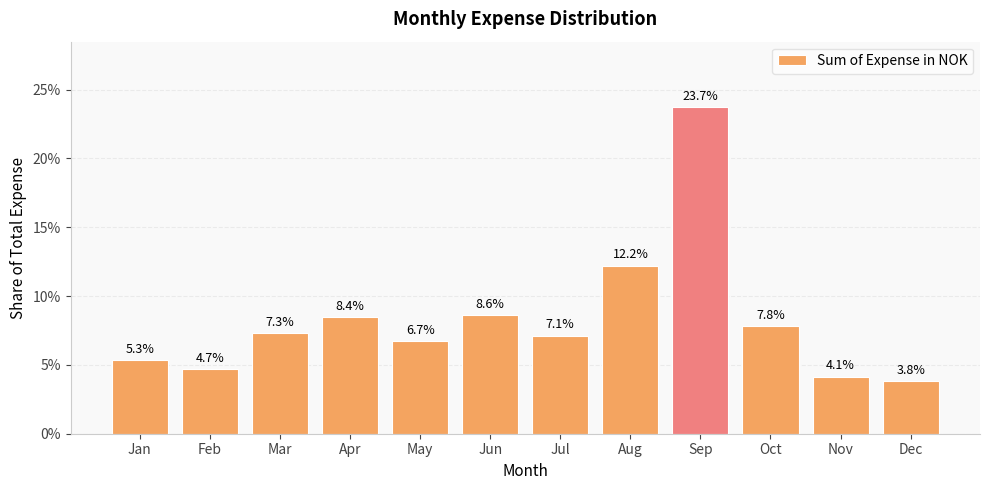

How many values are between 0 and 1?

12